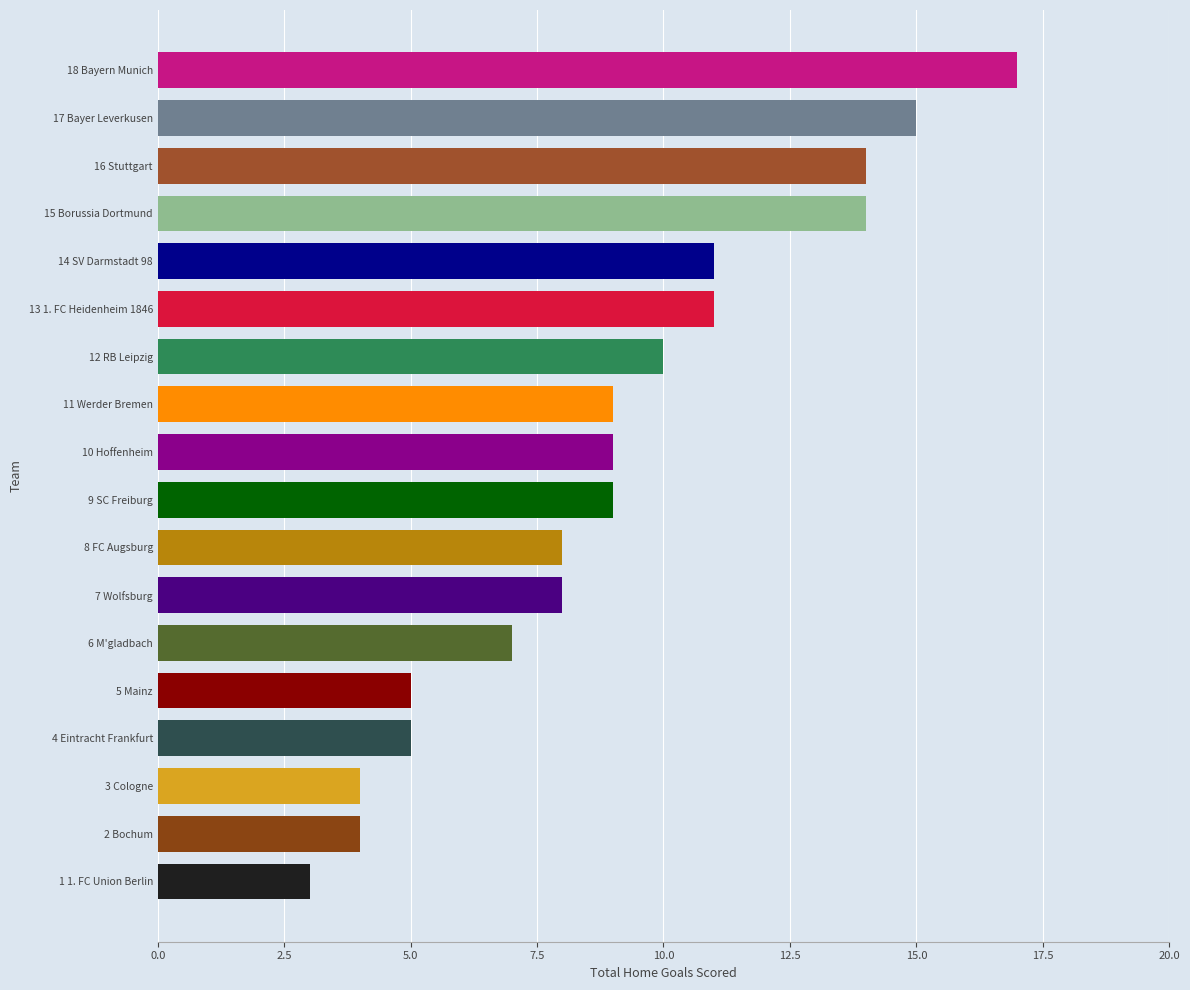

Reading bottom to top, list all the values displayed in this chart.

3	4	4	5	5	7	8	8	9	9	9	10	11	11	14	14	15	17